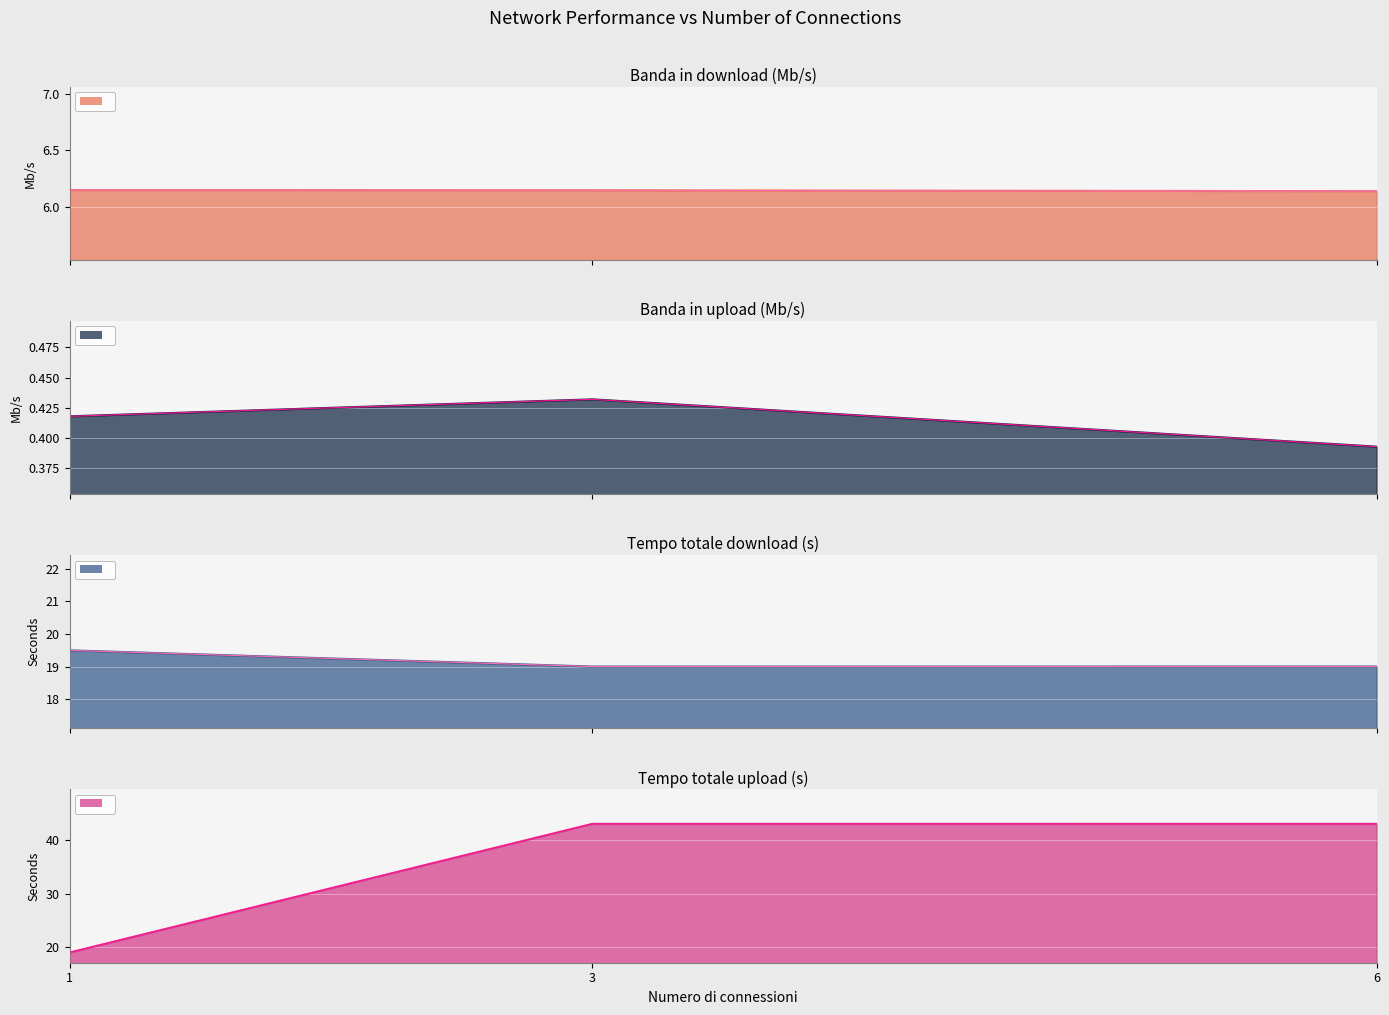

List the series in order of their overall mean, highest first.

Tempo totale upload (s), Tempo totale download (s), Banda in download (Mb/s), Banda in upload (Mb/s)